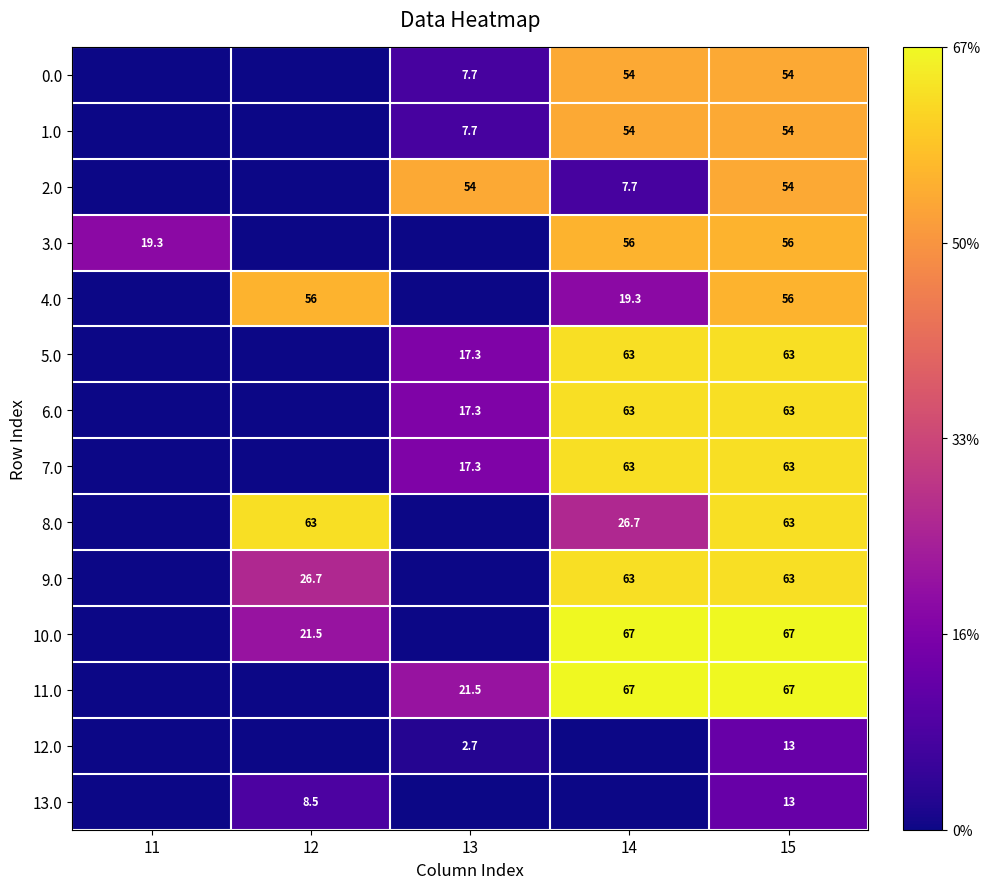

The 1.0 series shows 7.7 at 13. True or false?

True